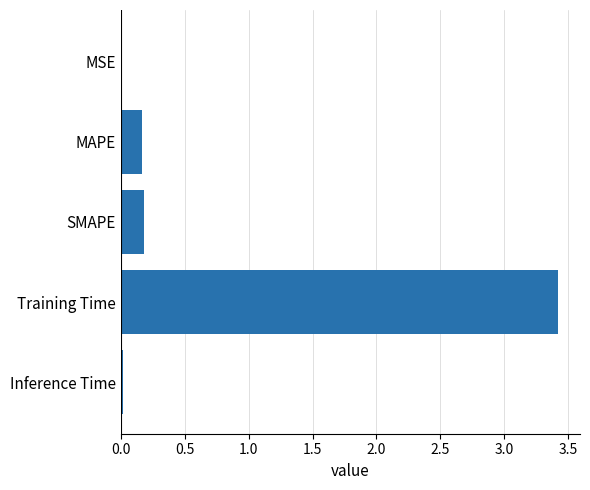

What value does the data have at Training Time?

3.4